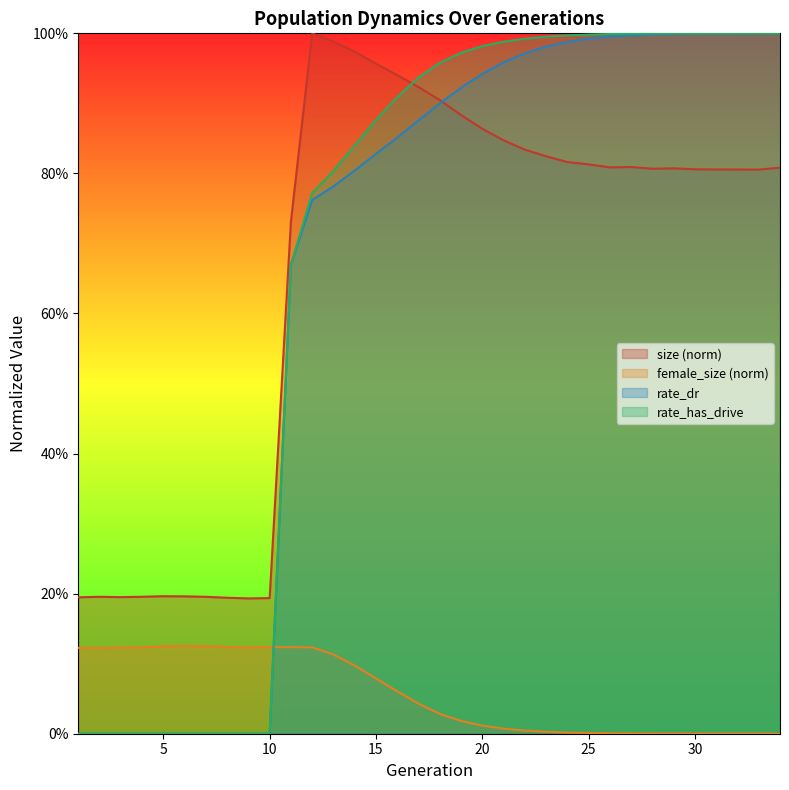

What are all the series names shown in the legend?

size (norm), female_size (norm), rate_dr, rate_has_drive